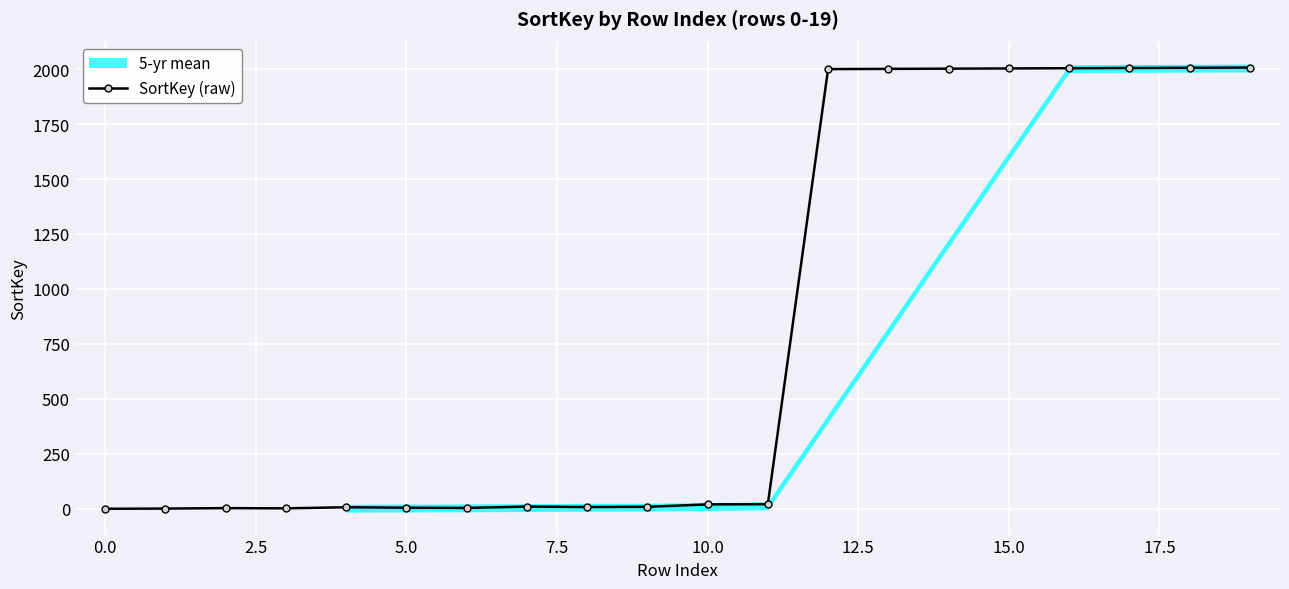

Which label corresponds to the largest value in the chart?

19